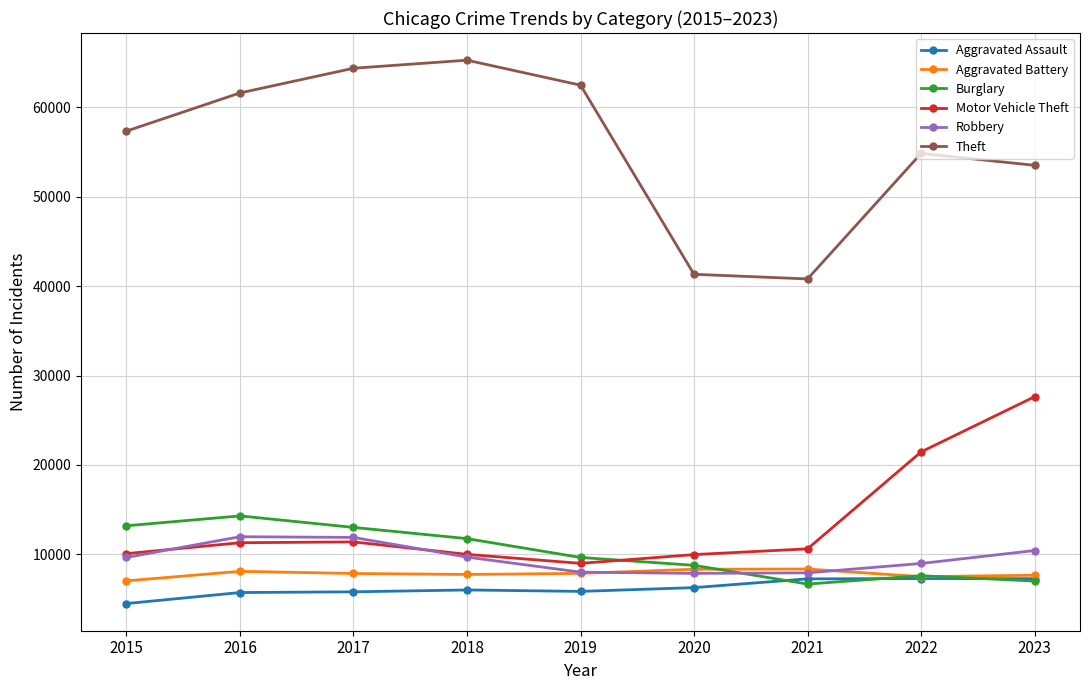

The value of Robbery at 2023 is 16407. True or false?

False